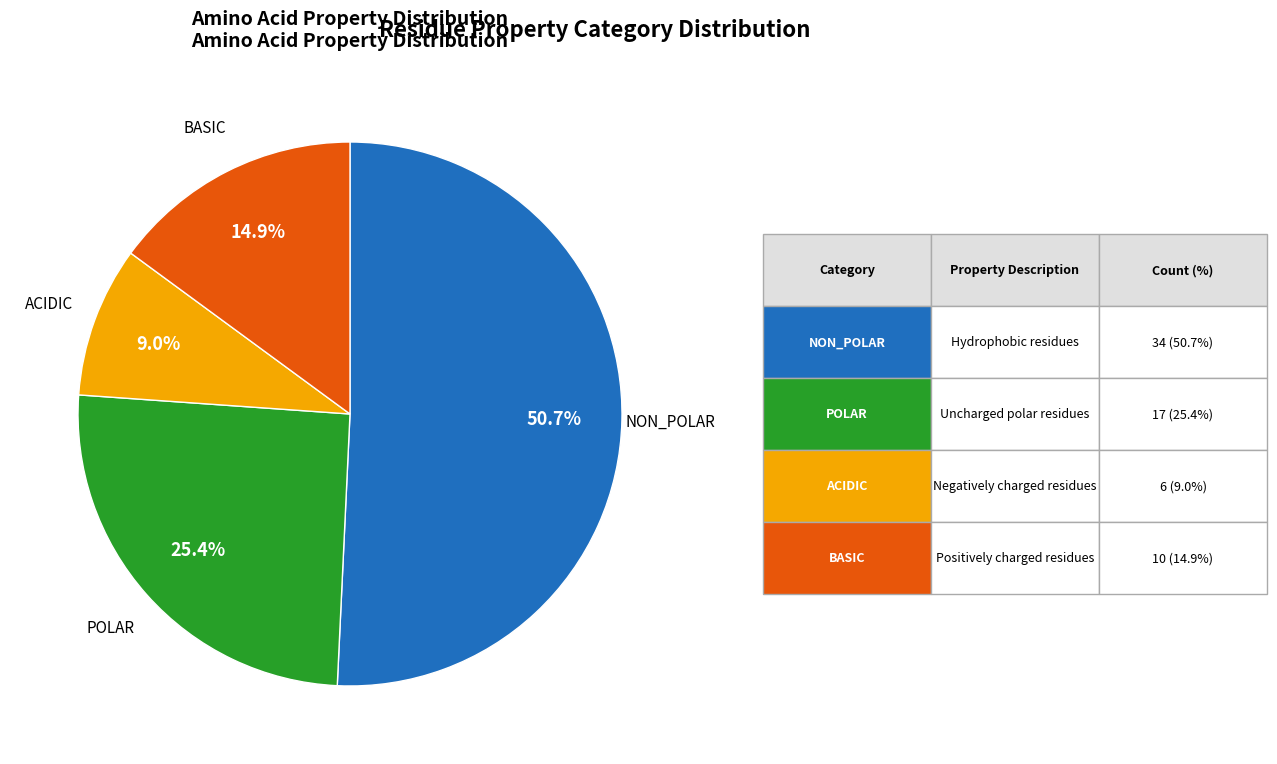

Is there any slice that represents more than half of the pie?

Yes